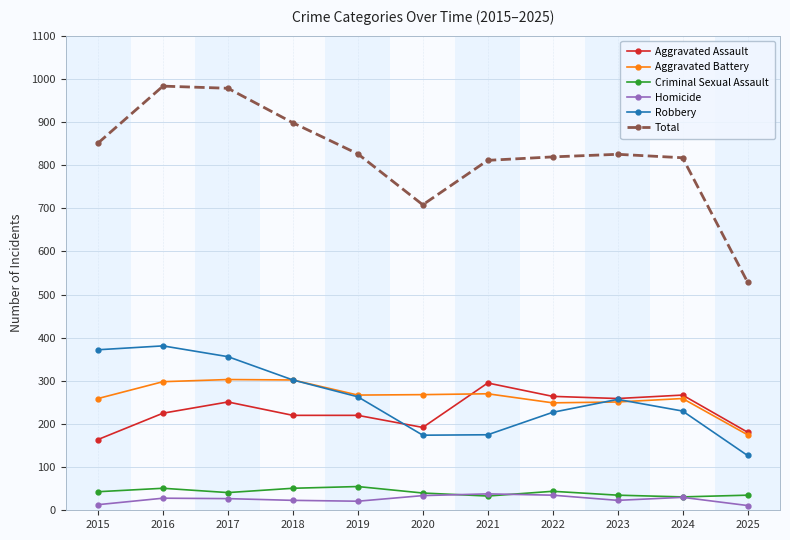

How many lines are shown in the chart?

6